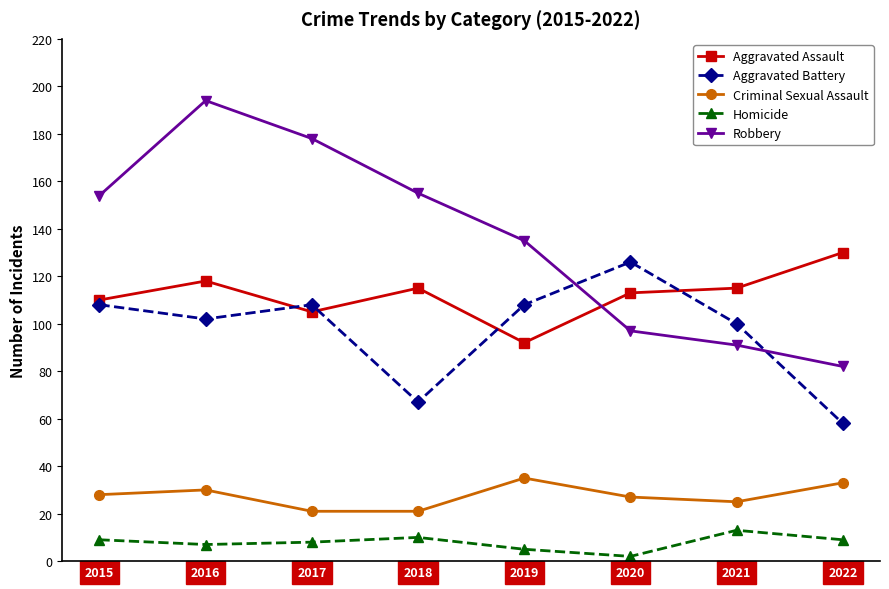

How many series are shown in this chart?

5